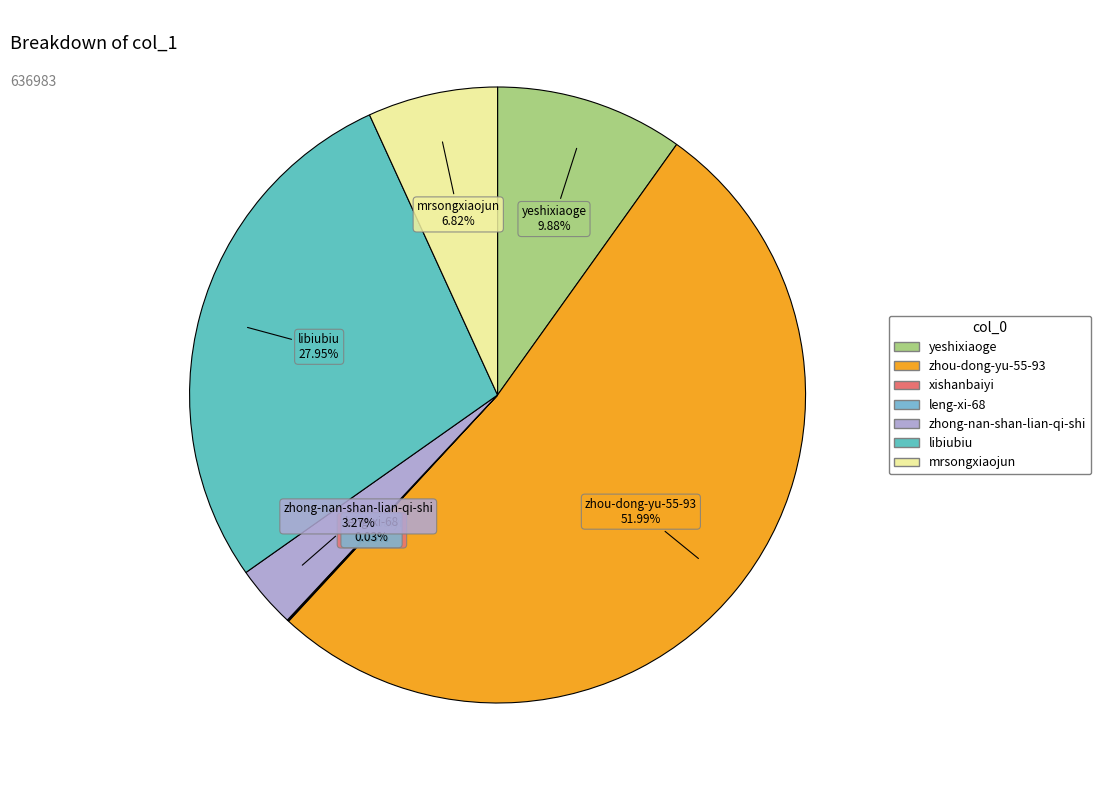

Which slice is the largest?

zhou-dong-yu-55-93